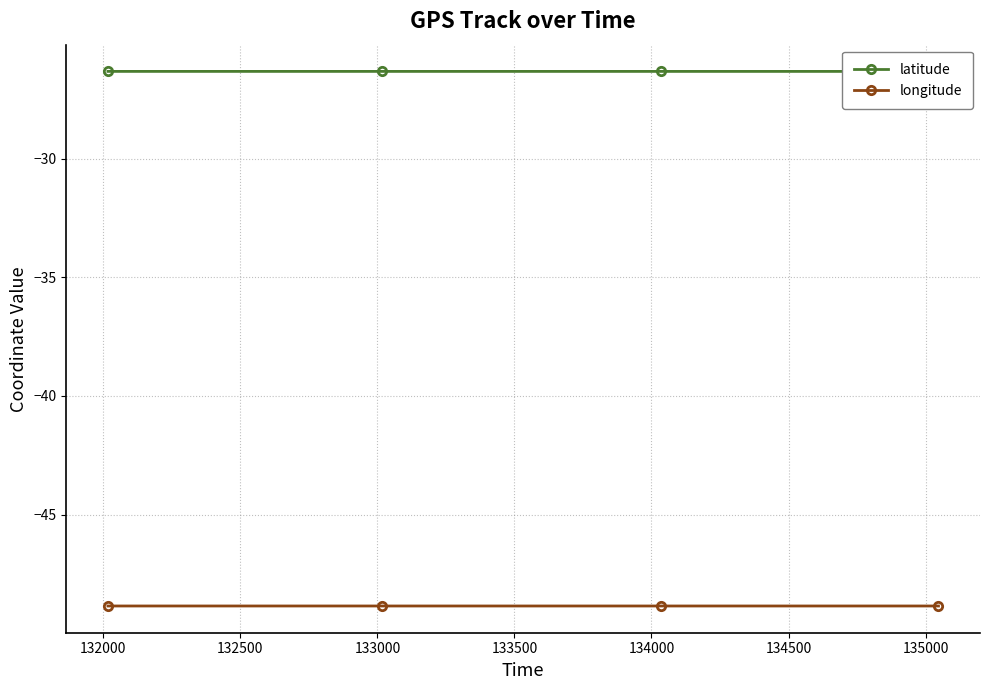

True or false: longitude has more than 2 interior local peaks.

False